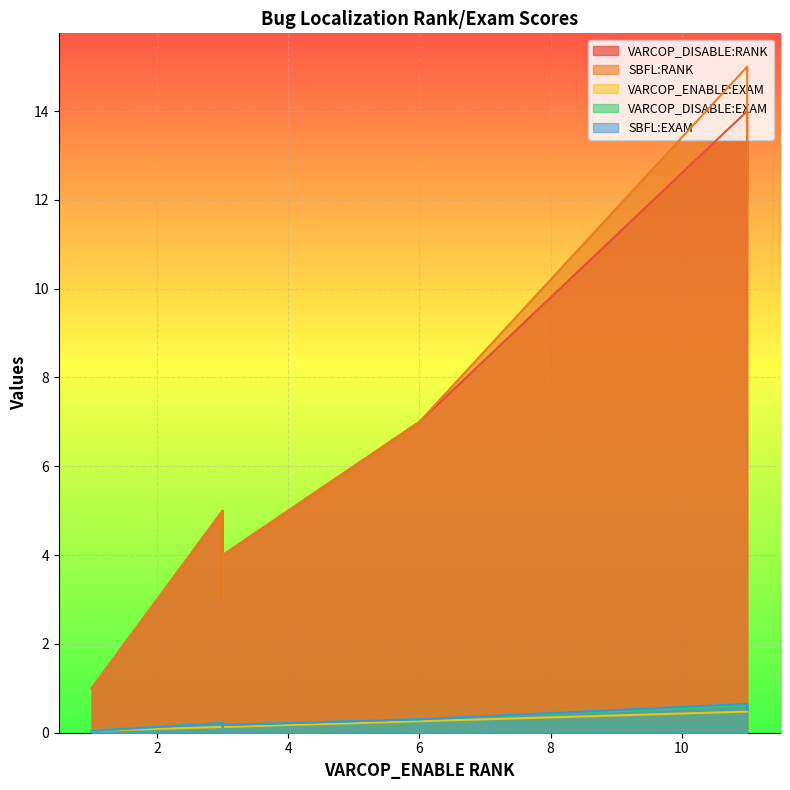

Is it true that VARCOP_DISABLE:RANK equals 8.4 at ID_216?

False